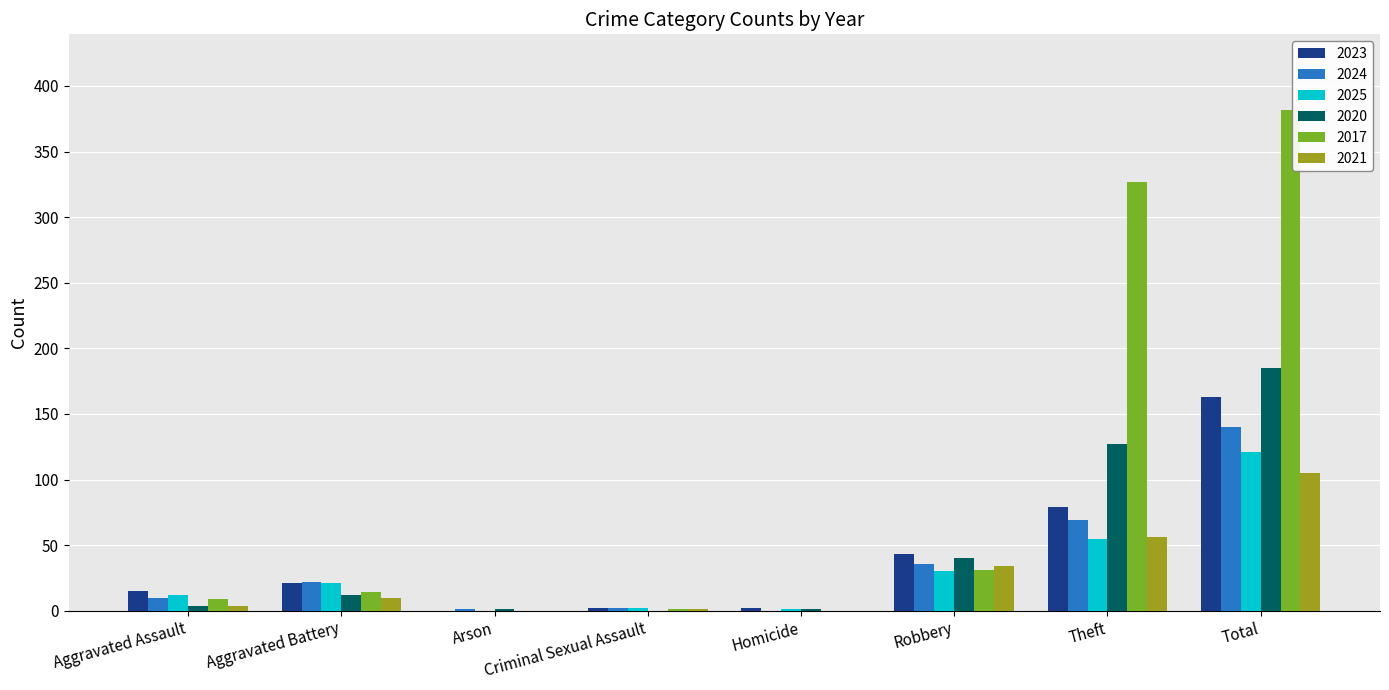

What is the sum of all 2021 values?

210